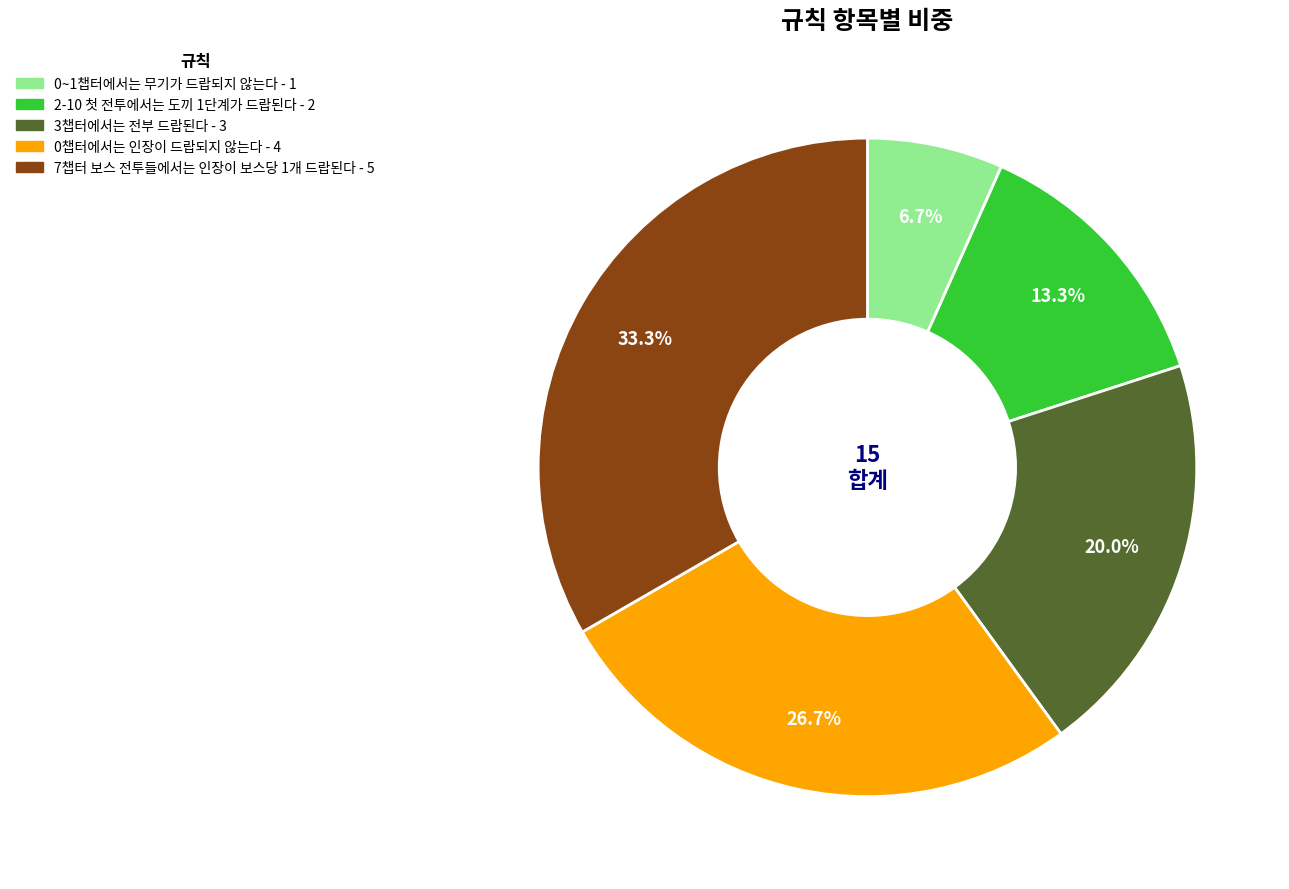

Combined, what portion of the pie is 0~1챕터에서는 무기가 드랍되지 않는다 and 3챕터에서는 전부 드랍된다?

26.7%